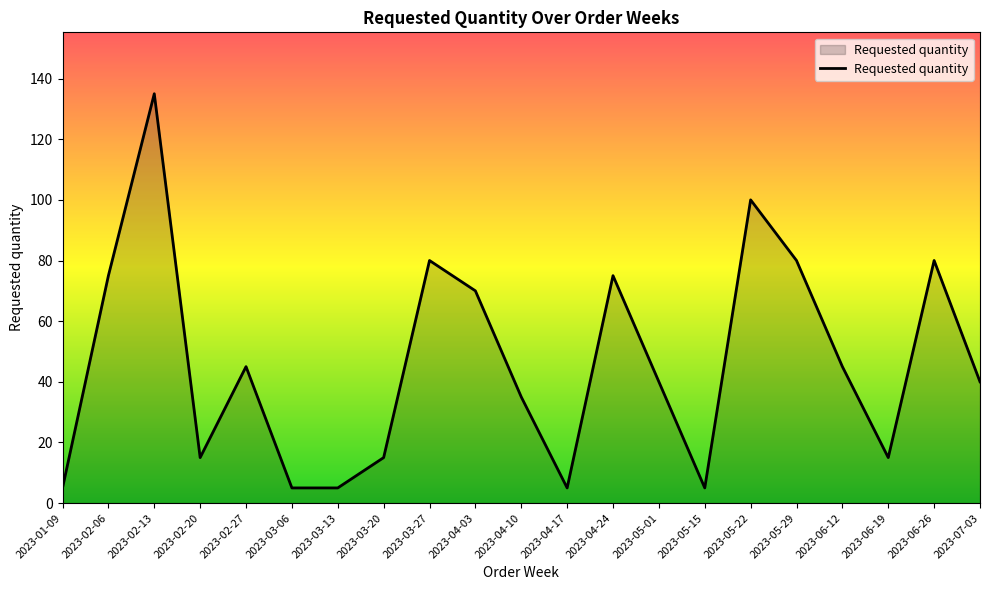

How many series are shown in this chart?

1